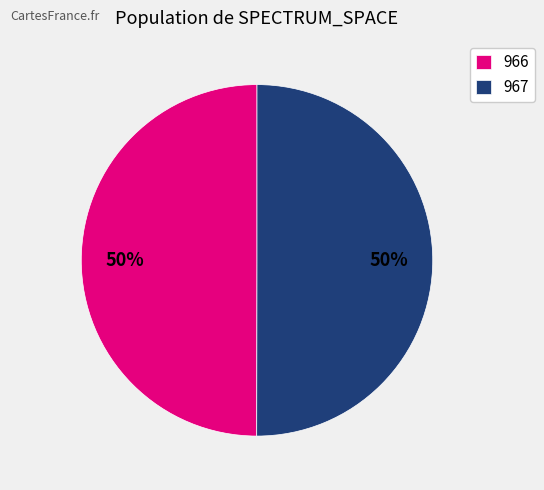

Is the sum of 967 and 966 greater than half?

Yes